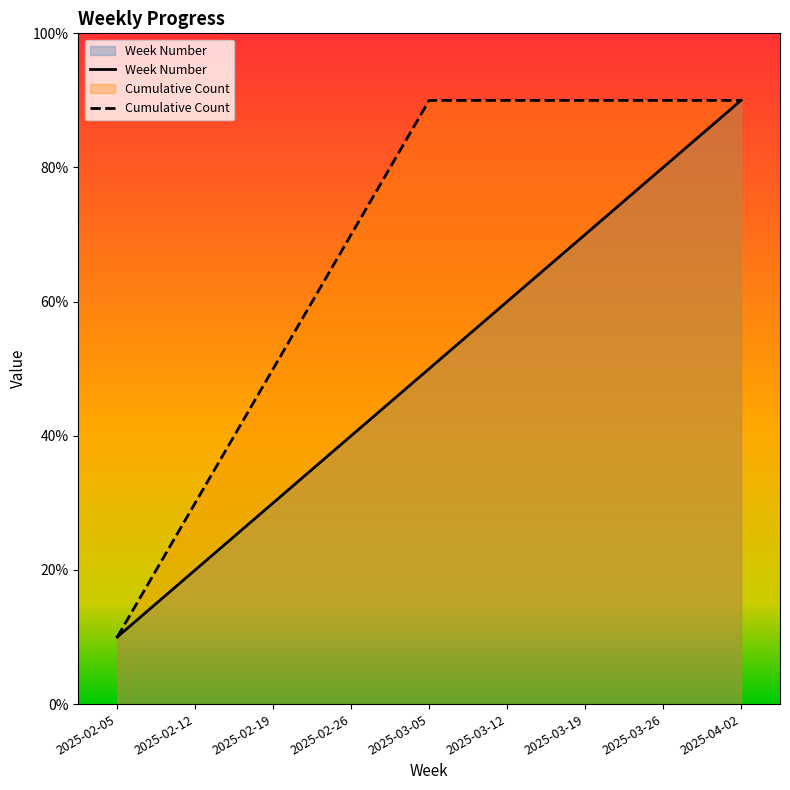

What position from the left is 2025-03-26?

8